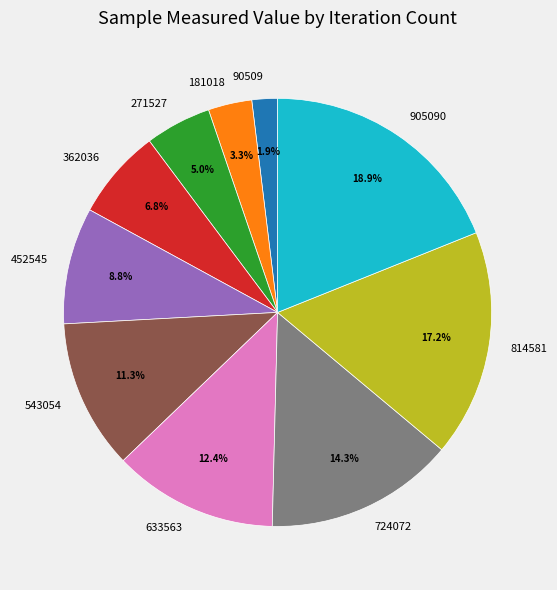

To the nearest percent, what portion does 724072 represent?

14%